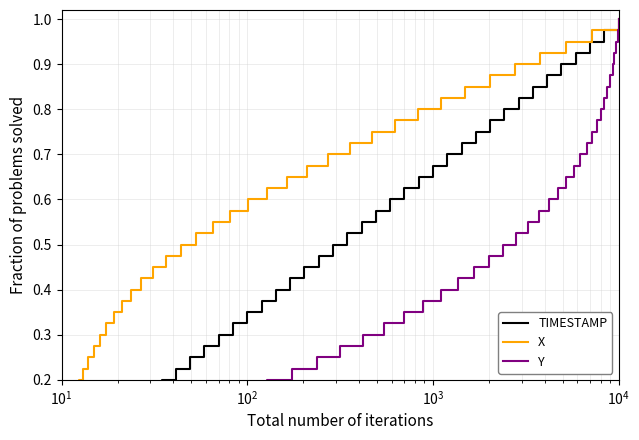

True or false: TIMESTAMP and Y cross at least once.

False